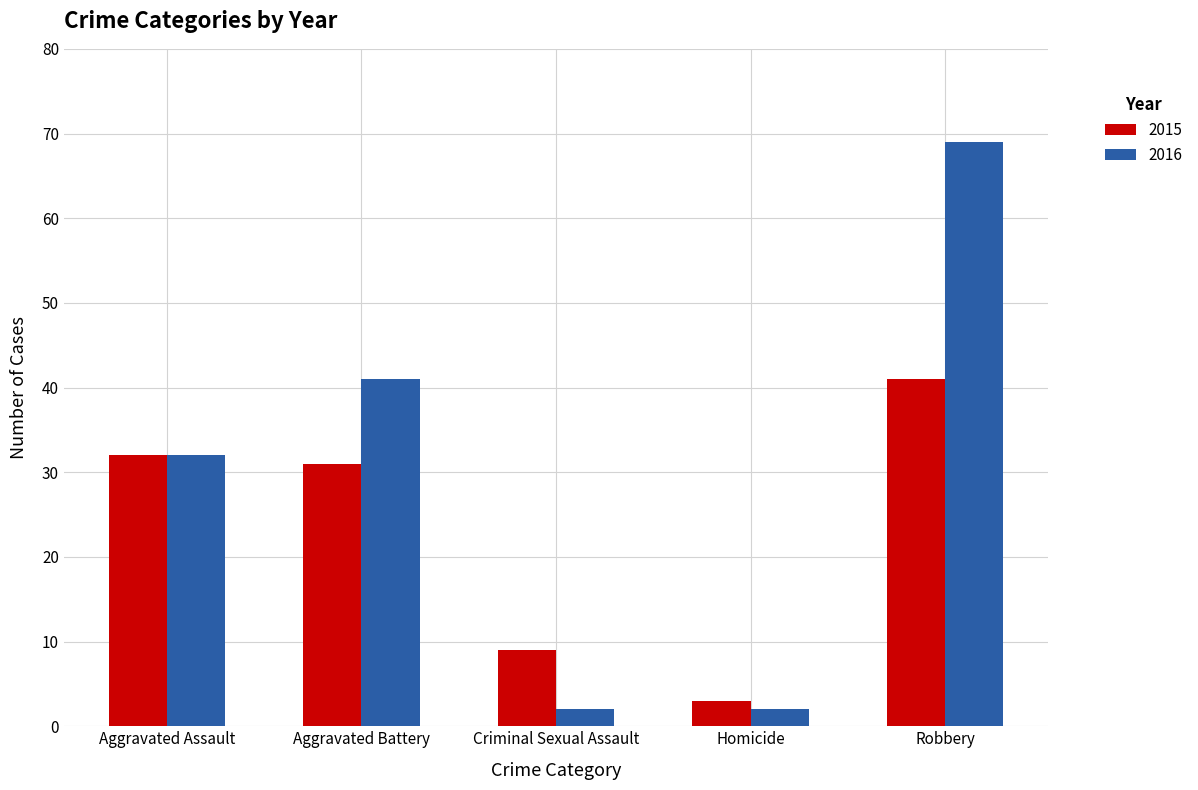

What is the difference between the second highest and minimum values in the 2015 series?

29